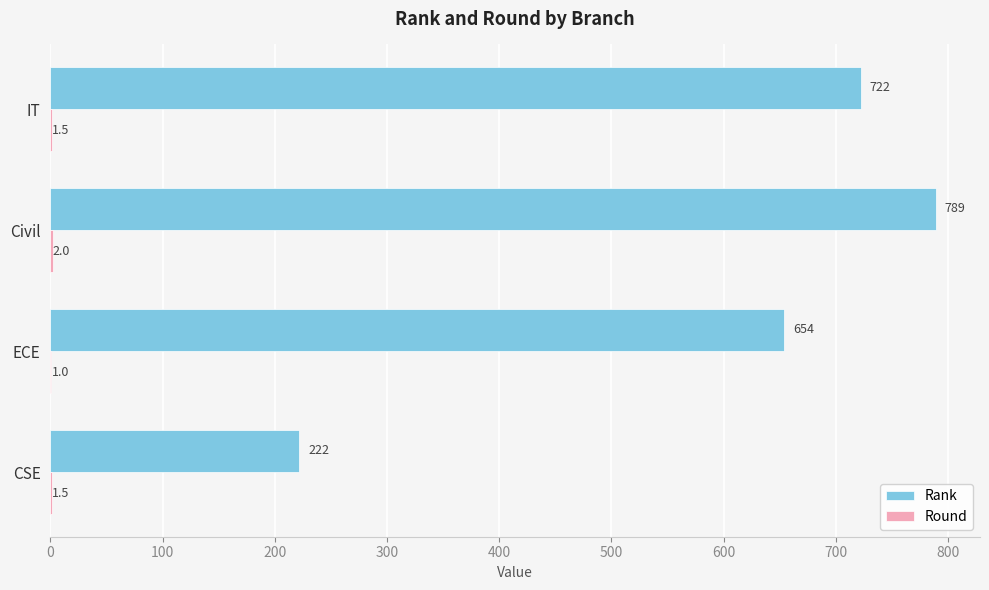

True or false: Rank has a value of 222.0 at CSE.

True